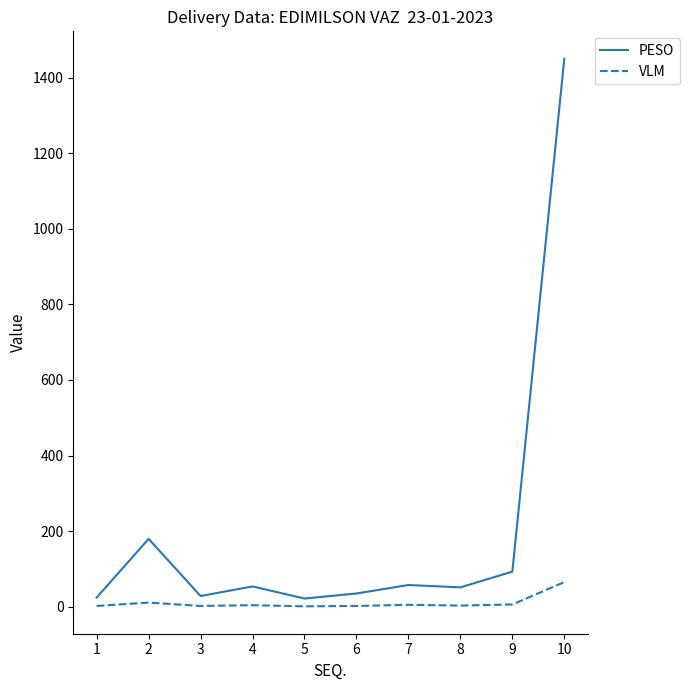

At how many categories does at least one series exceed 268?

1